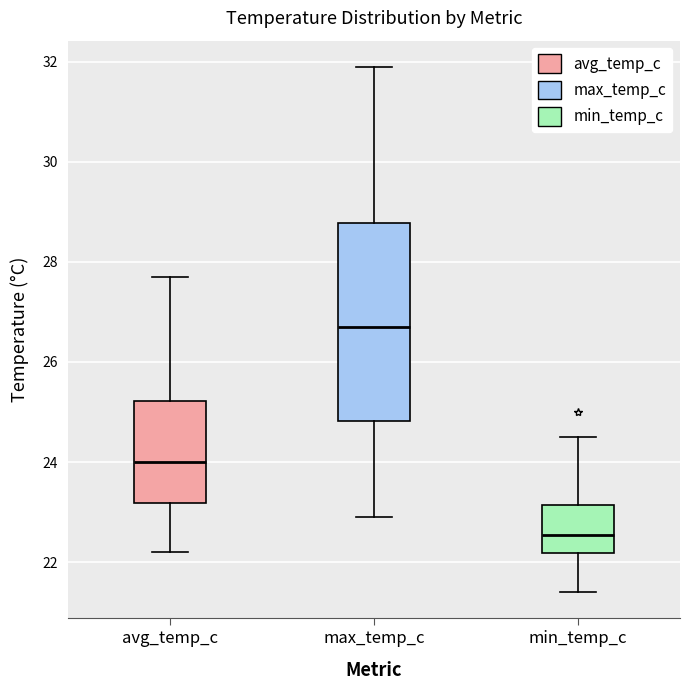

Reading left to right, transcribe this box plot: for each box, give where its median line is, the range the box spans, and where its two whiskers end, as read against the y-axis. The values are not printed on the chart, so give them approximately, as read against the axis.

avg_temp_c: median 24.0, box 23.2 to 25.2, whiskers 22.2 to 27.8
max_temp_c: median 26.8, box 24.8 to 28.8, whiskers 23.0 to 32.0
min_temp_c: median 22.6, box 22.2 to 23.2, whiskers 21.4 to 24.6